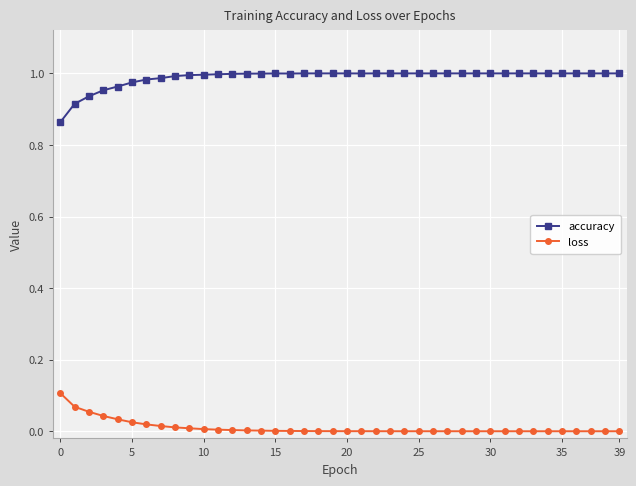

Does the chart have visible grid lines?

Yes